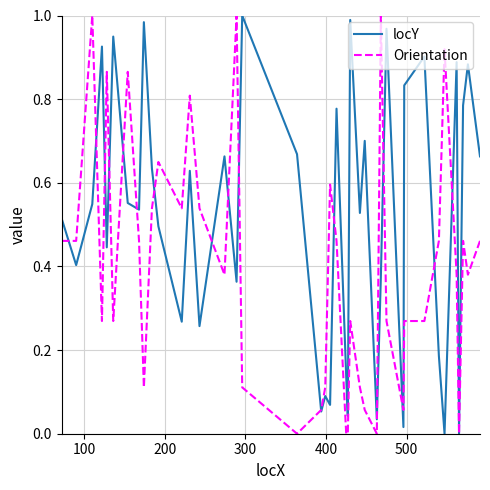

Which series has the largest total across all categories?

locY